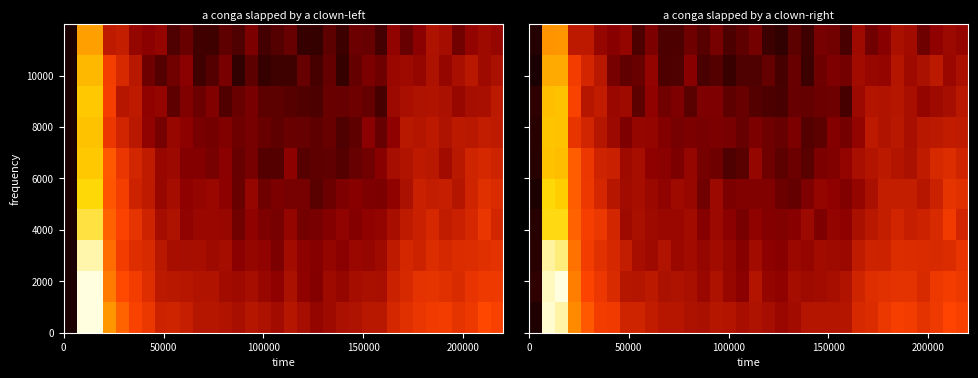

How many series are shown in this chart?

10